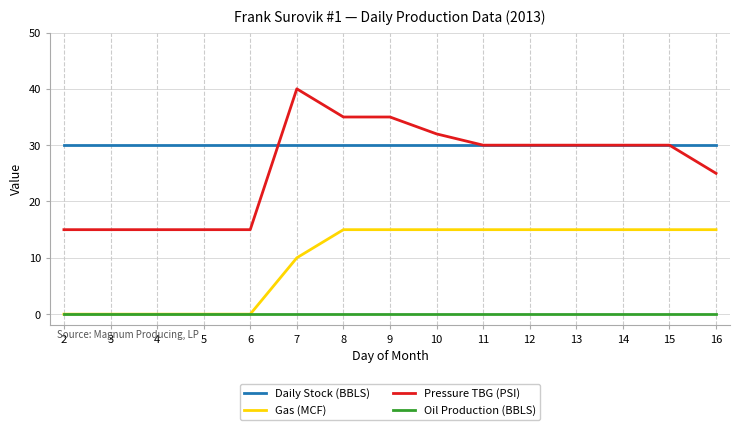

What is the spread (max minus min) of values at 13?

30